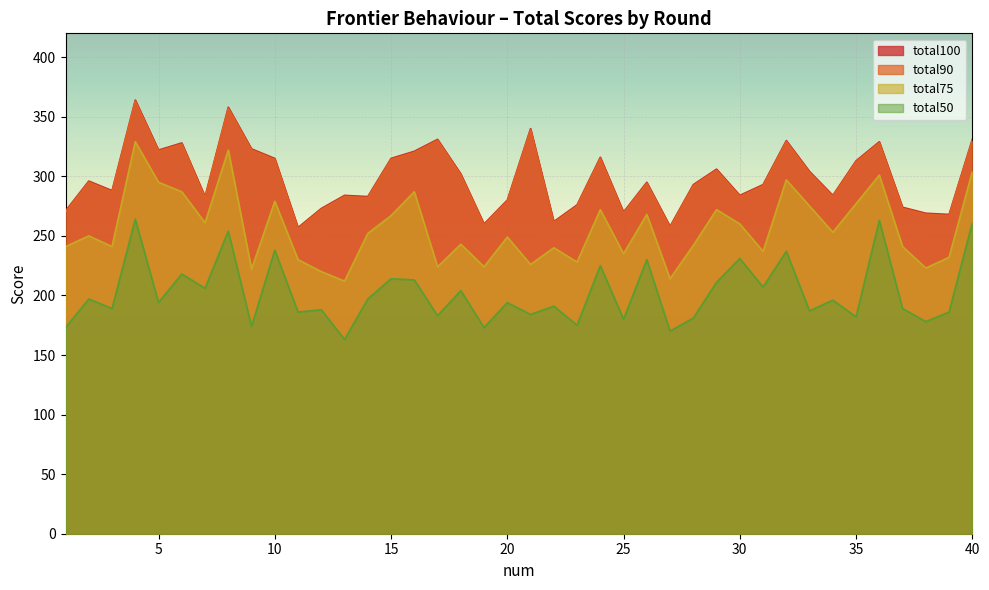

At which category is the sum across all series the highest?

4